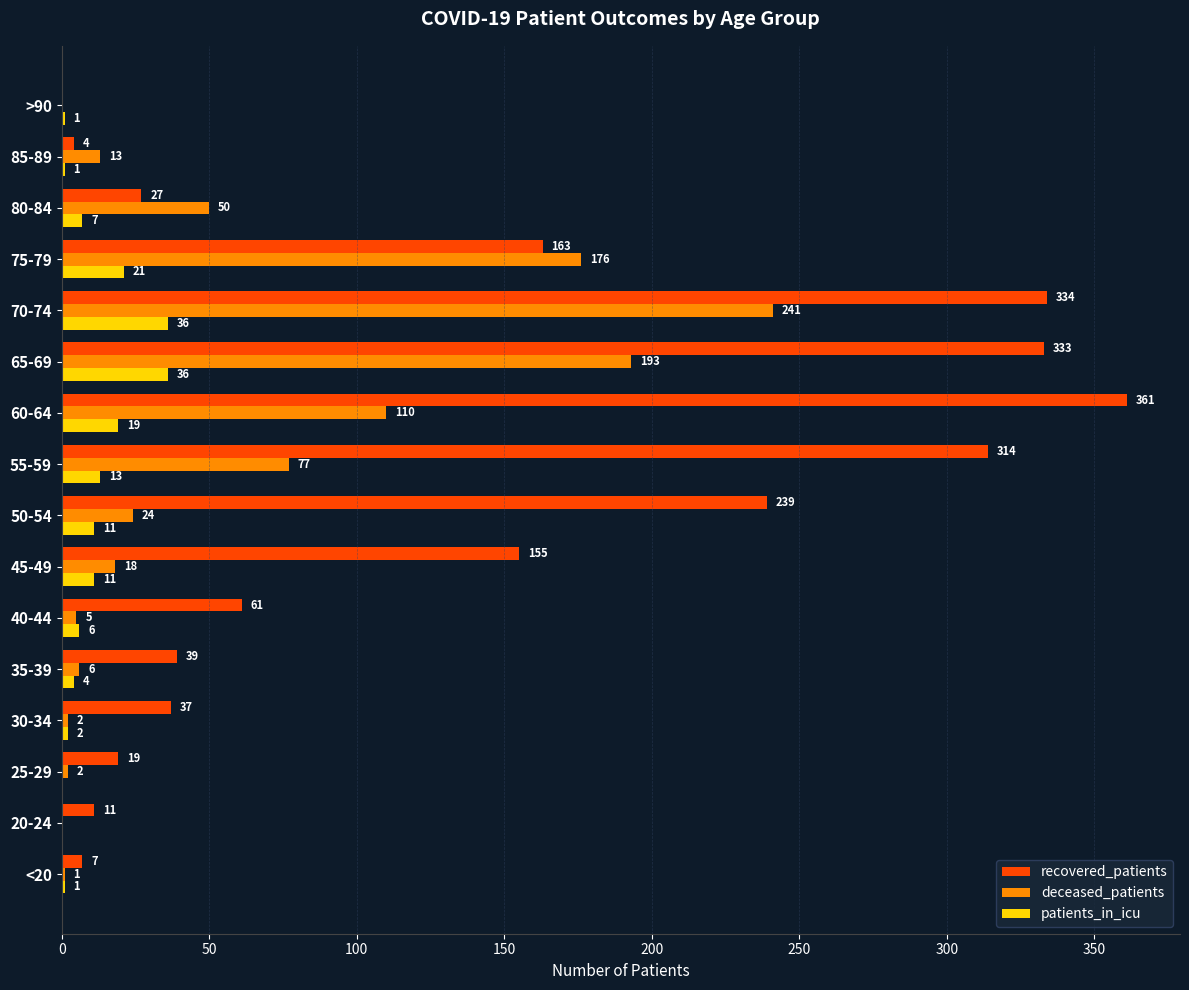

Which series has the largest total across all categories?

recovered_patients